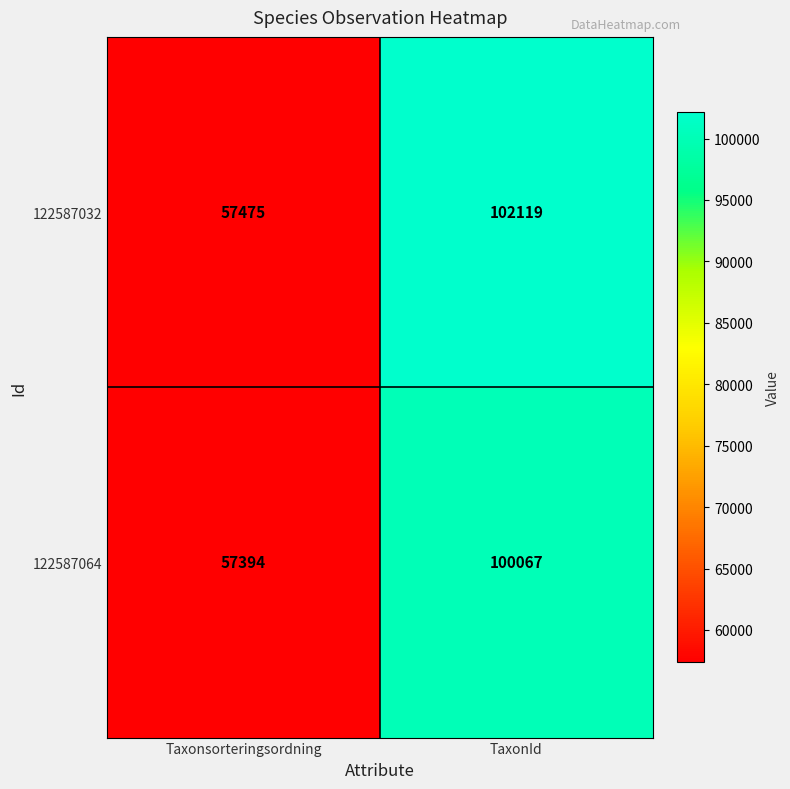

Which series has the widest spread of values?

122587032